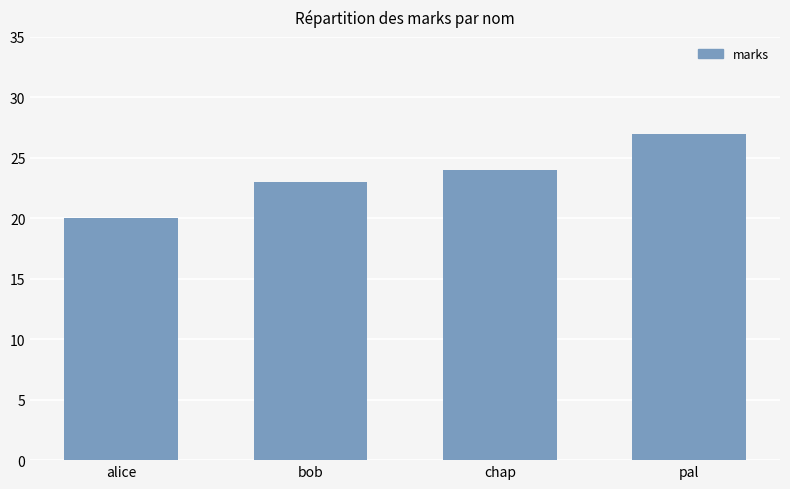

Reading left to right, what are all the values shown in this chart?

20	23	24	27